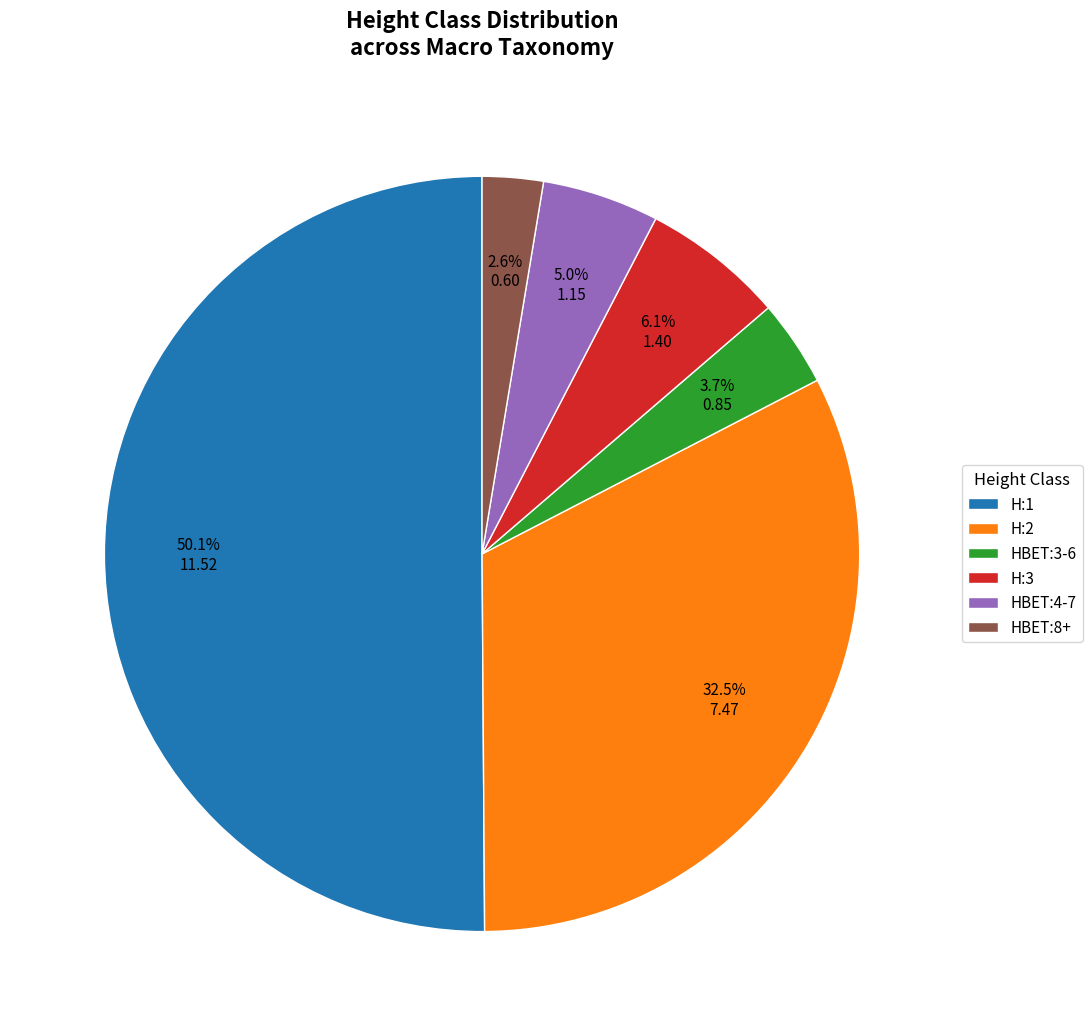

True or false: HBET:3-6 accounts for 4% of the total.

True